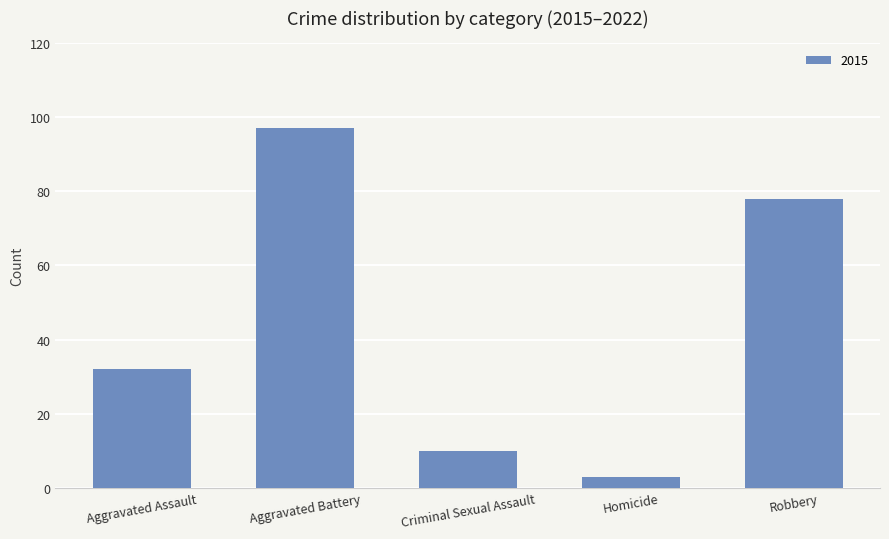

How many categories are shown in the chart?

5